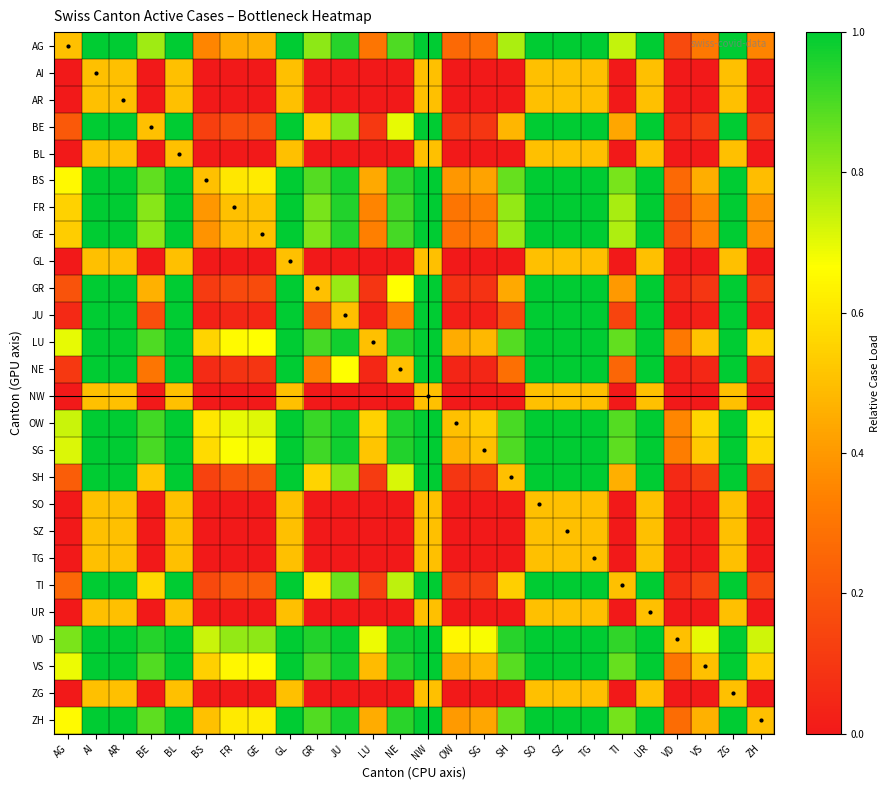

What is the spread (max minus min) of values at NE?

1.0